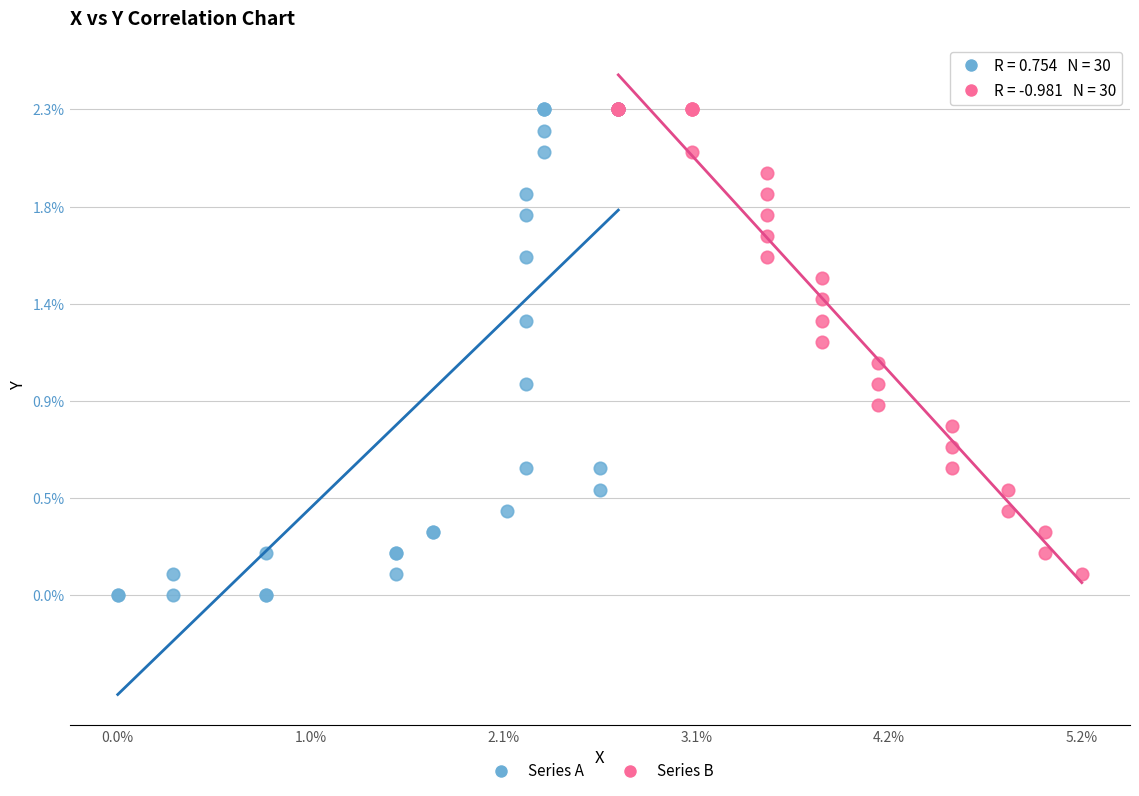

Which series reaches the minimum Y coordinate?

Series A